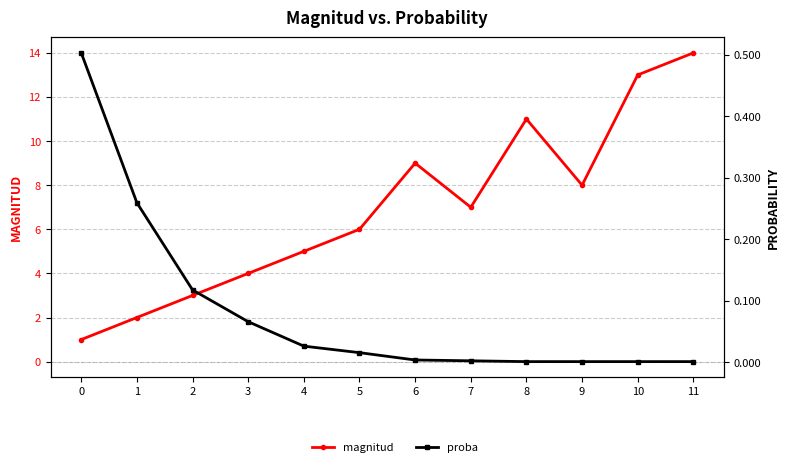

At which category is the sum across all series the highest?

11